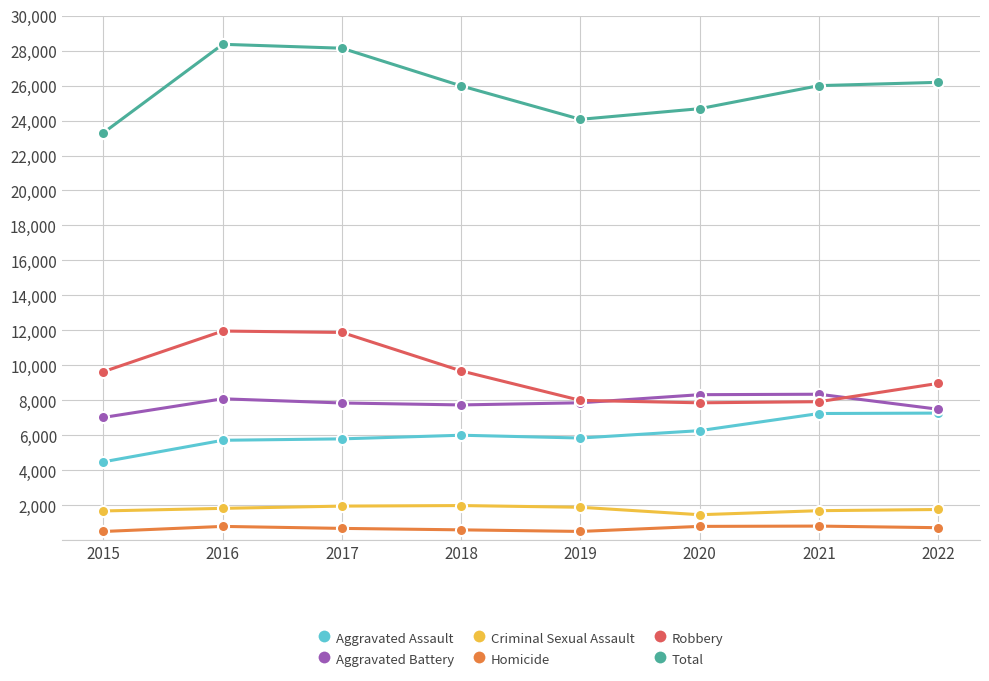

What are all the series names shown in the legend?

Aggravated Assault, Aggravated Battery, Criminal Sexual Assault, Homicide, Robbery, Total